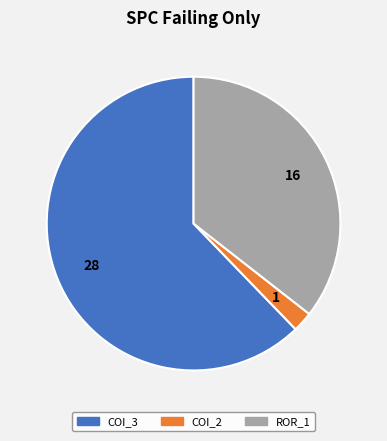

How many slices are in this pie chart?

3